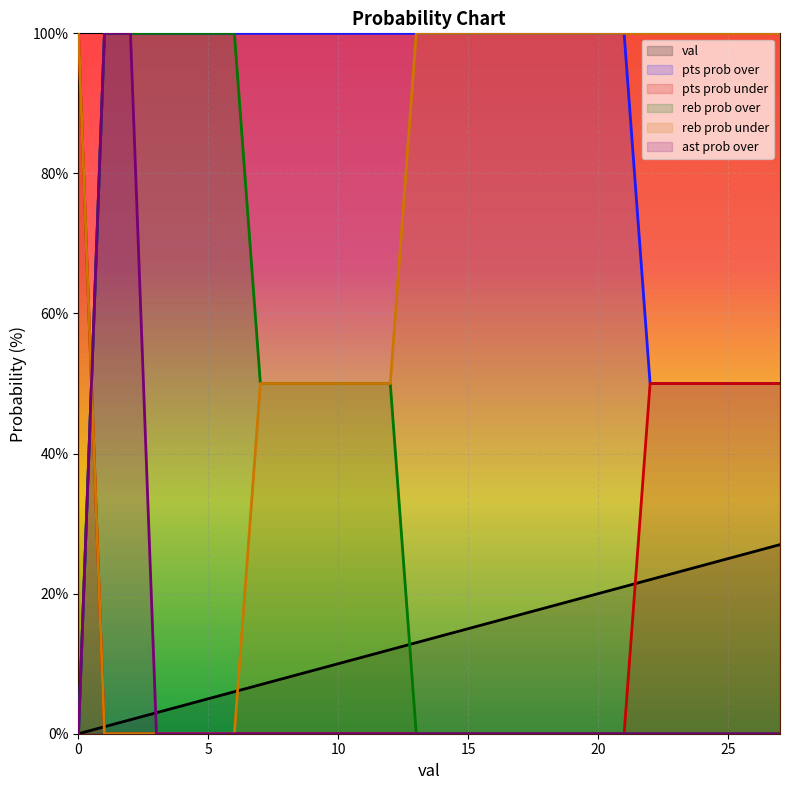

At which category is the sum across all series the highest?

2